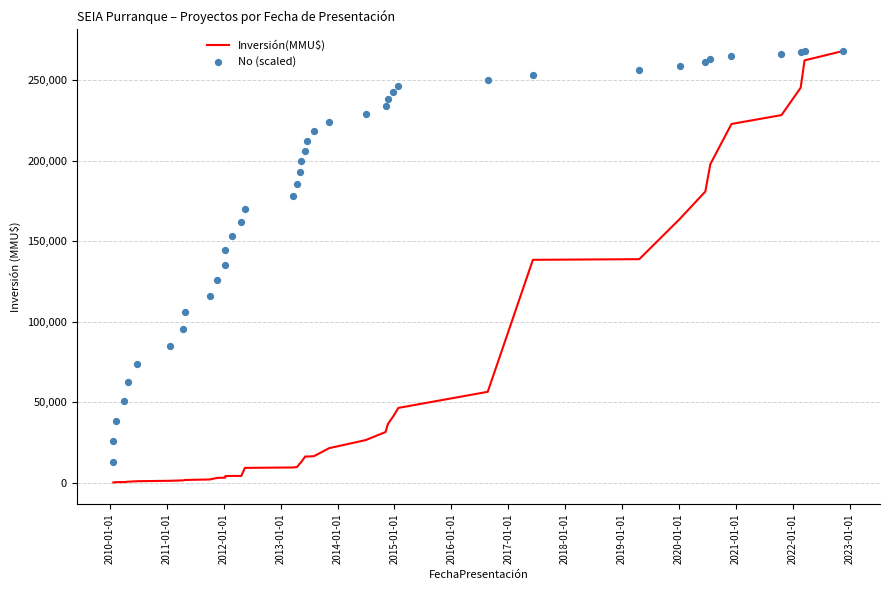

Which series has the largest total across all categories?

No (scaled)